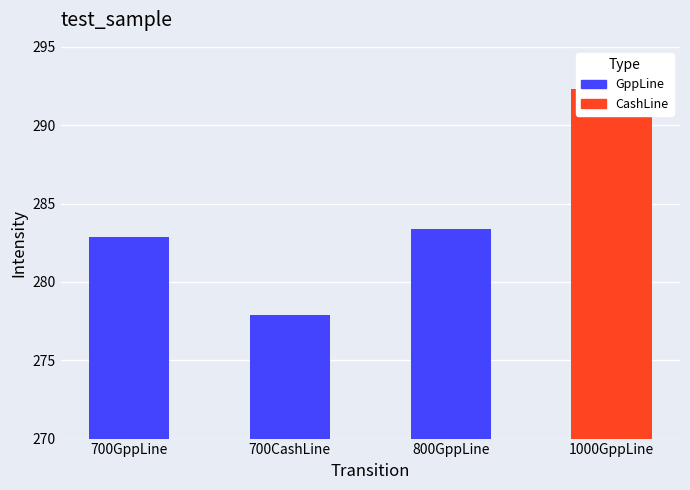

Is it true that the value at 800GppLine is 81.3?

False